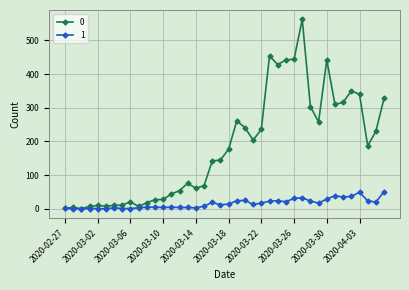

Rank the series by their maximum value, from highest to lowest.

0, 1